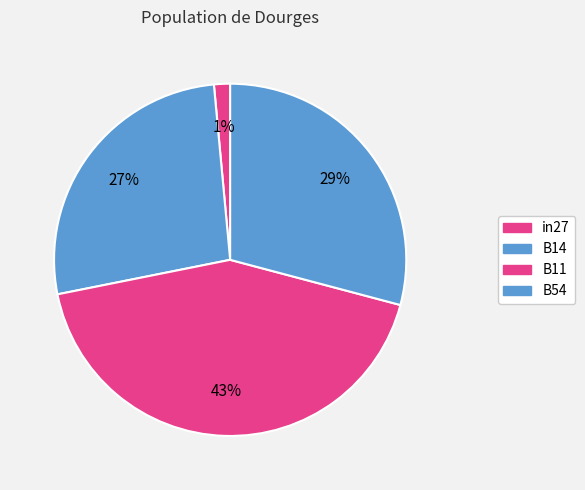

How many slices are in this pie chart?

4